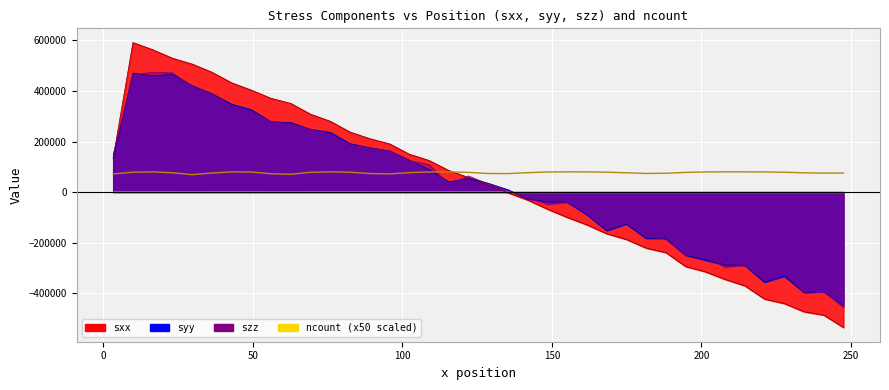

At which label does szz first exceed 32076?

3.3